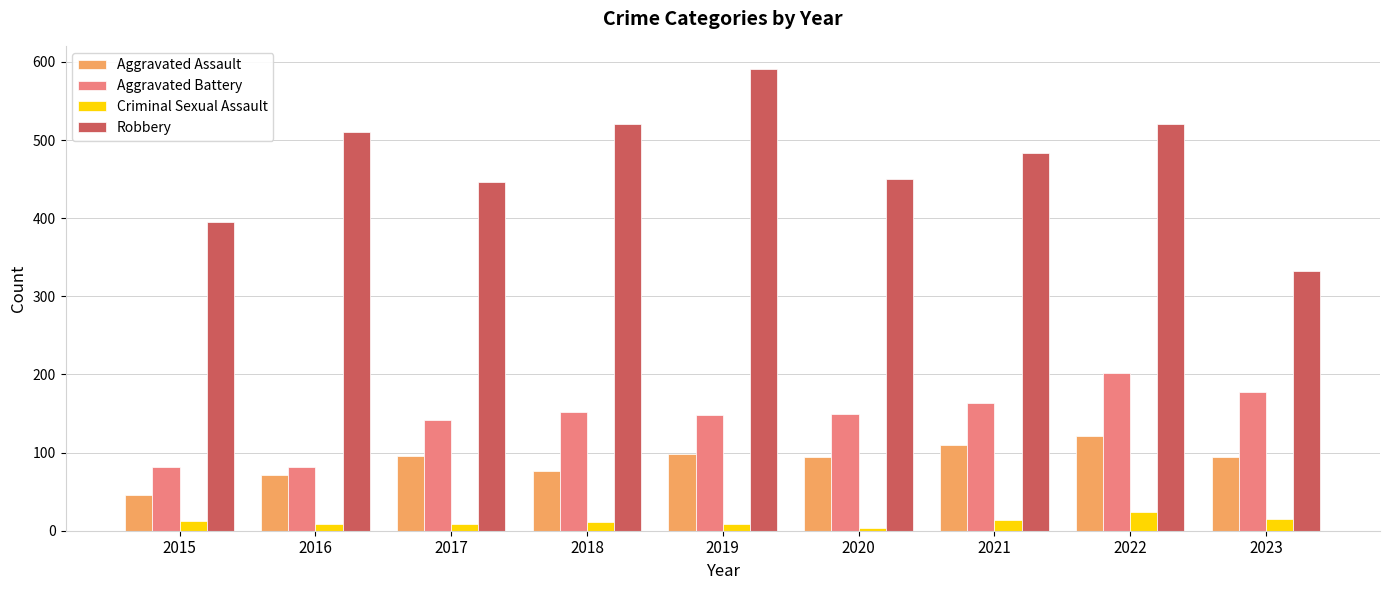

What is the highest value of the Criminal Sexual Assault series?

24